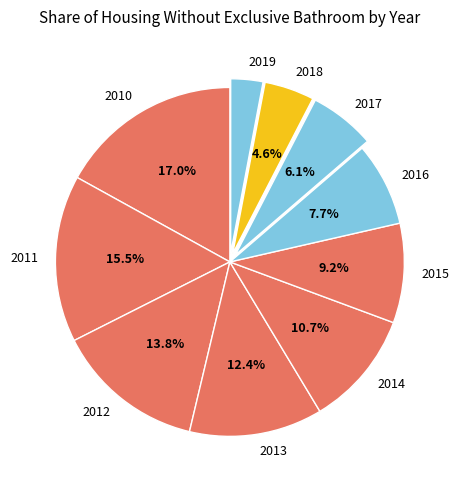

Does any single category account for the majority?

No